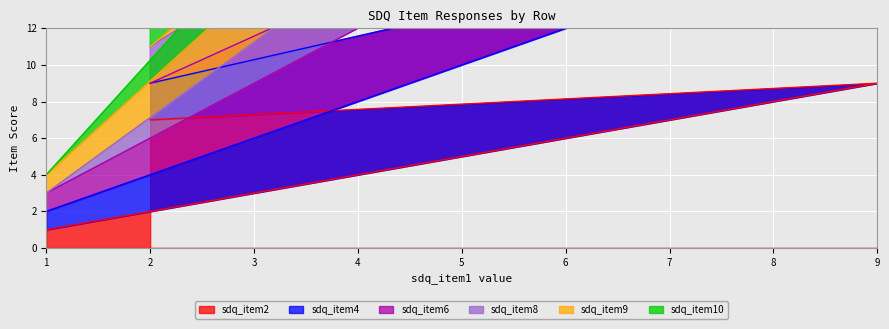

The value of sdq_item10 at 9 is 45. True or false?

True